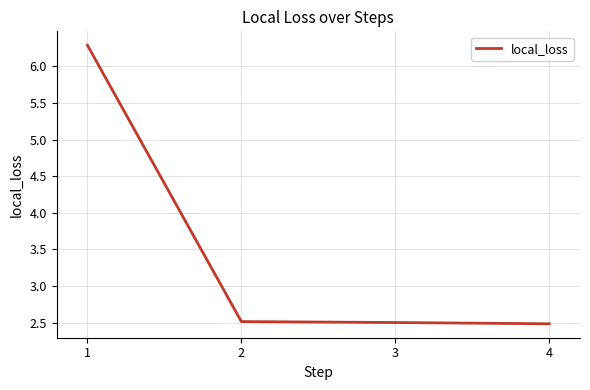

What is the sum of all values?

13.8